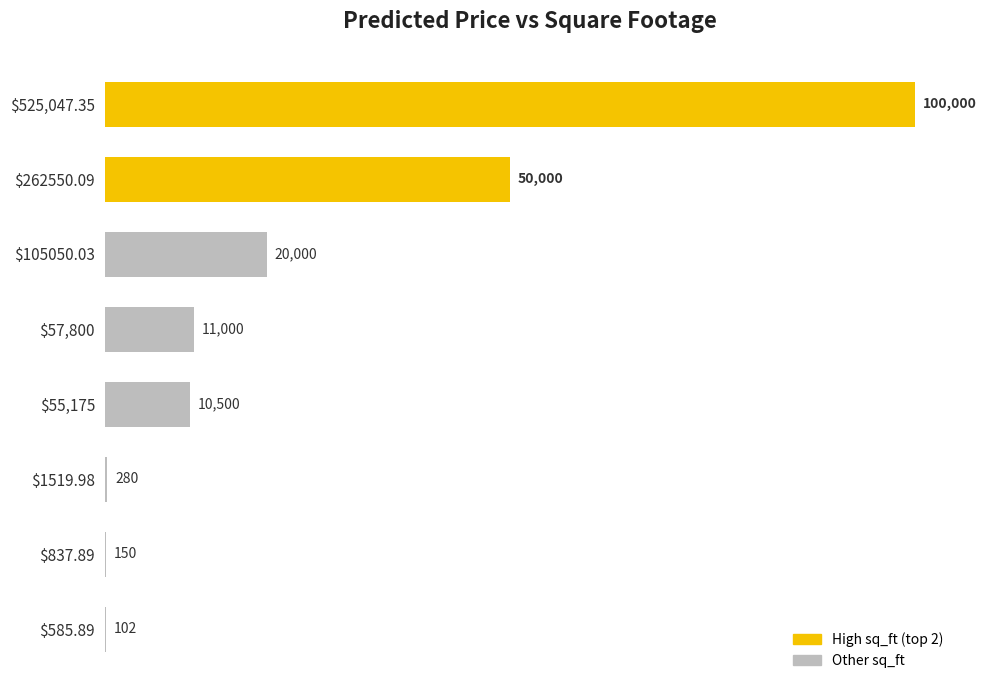

What is the sum of all values?

192032